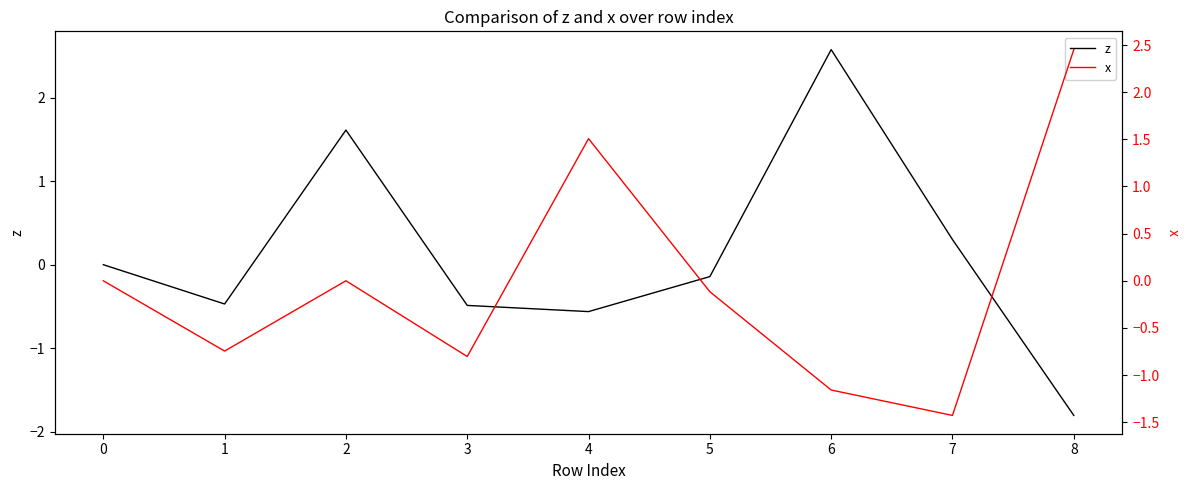

The value of z at 4 is -0.6. True or false?

True